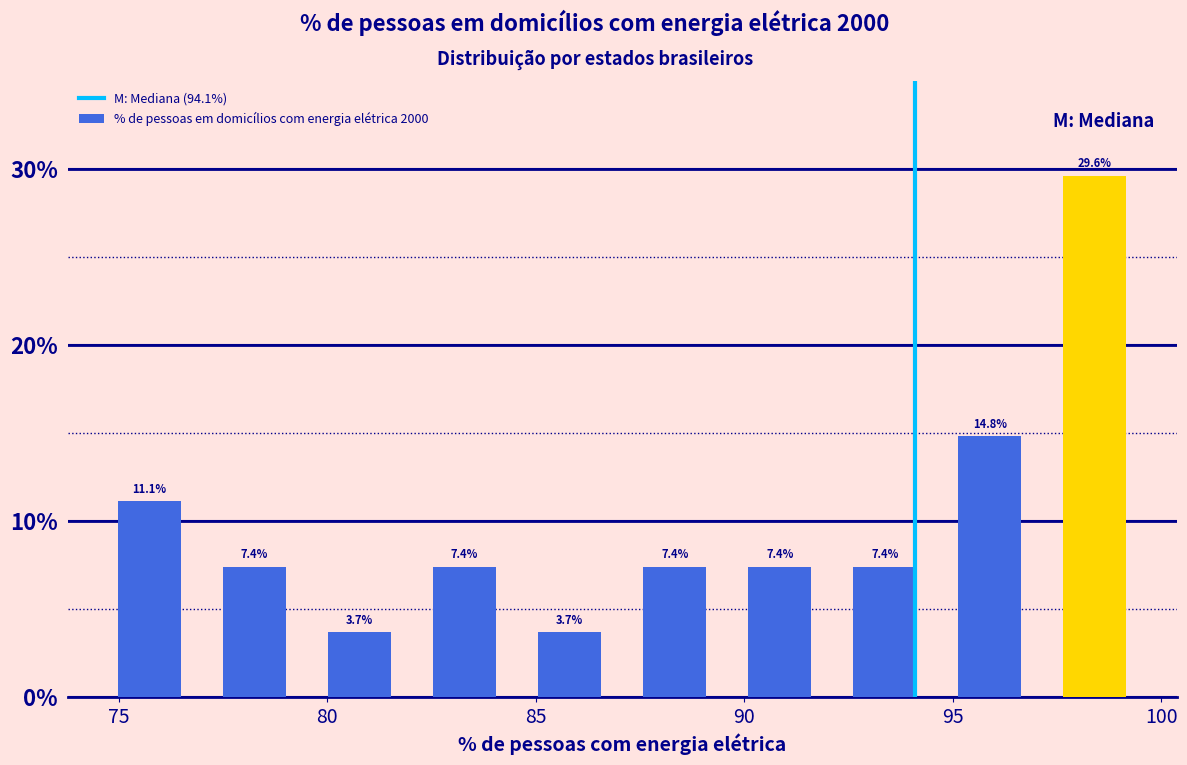

How tall is the bar that spans 84.5 to 87.0 on the x-axis? The bar edges are not printed on the chart, so give them approximately, as read against the axis.

3.7